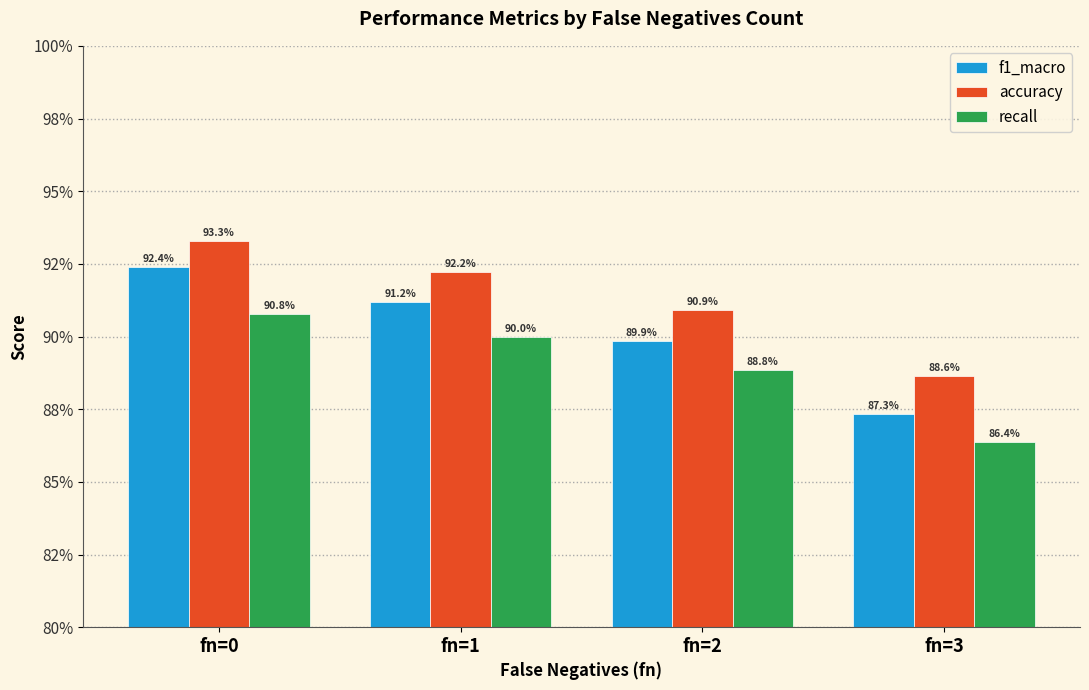

Rank the series by their maximum value, from highest to lowest.

accuracy, f1_macro, recall